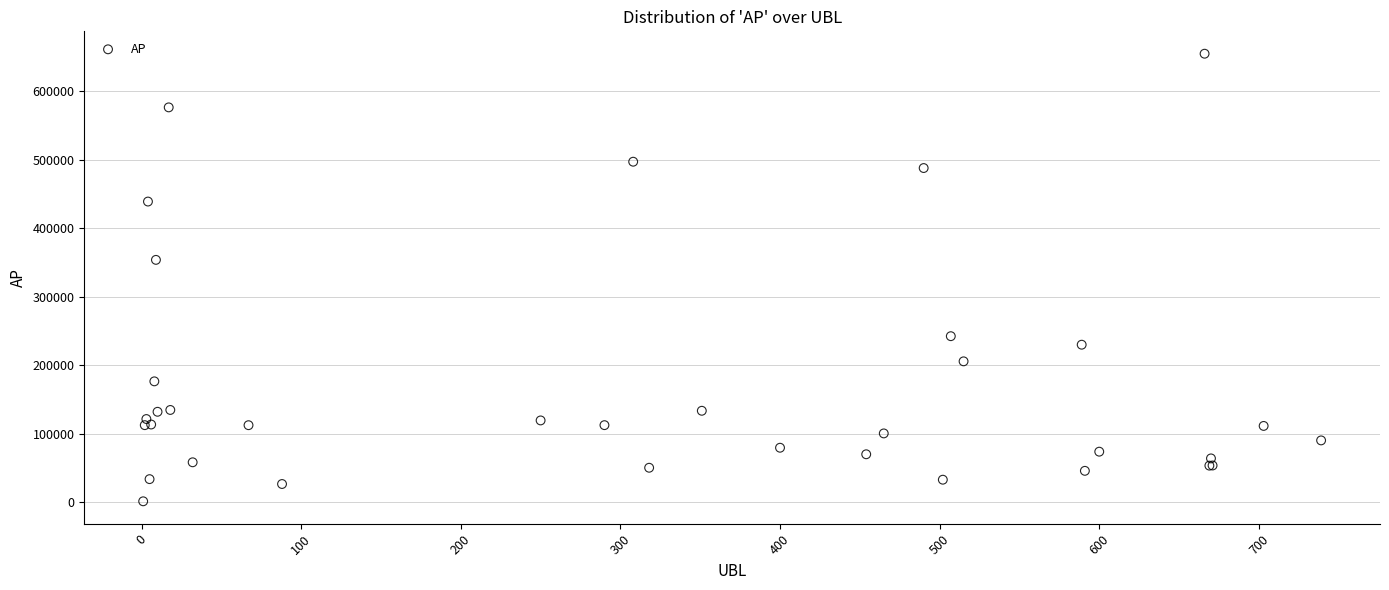

What Y value in the scatter plot is closest to 327972?

353695